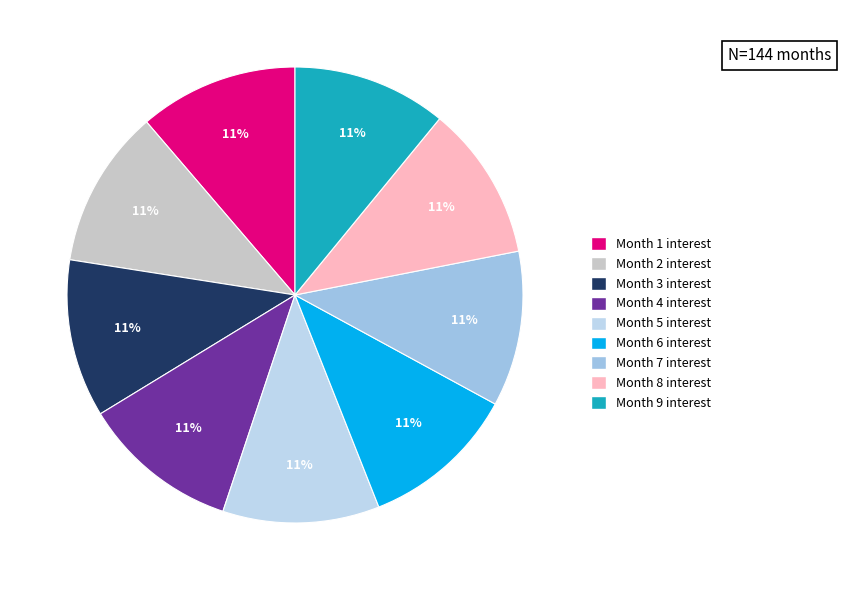

Is there a majority slice in this chart?

No